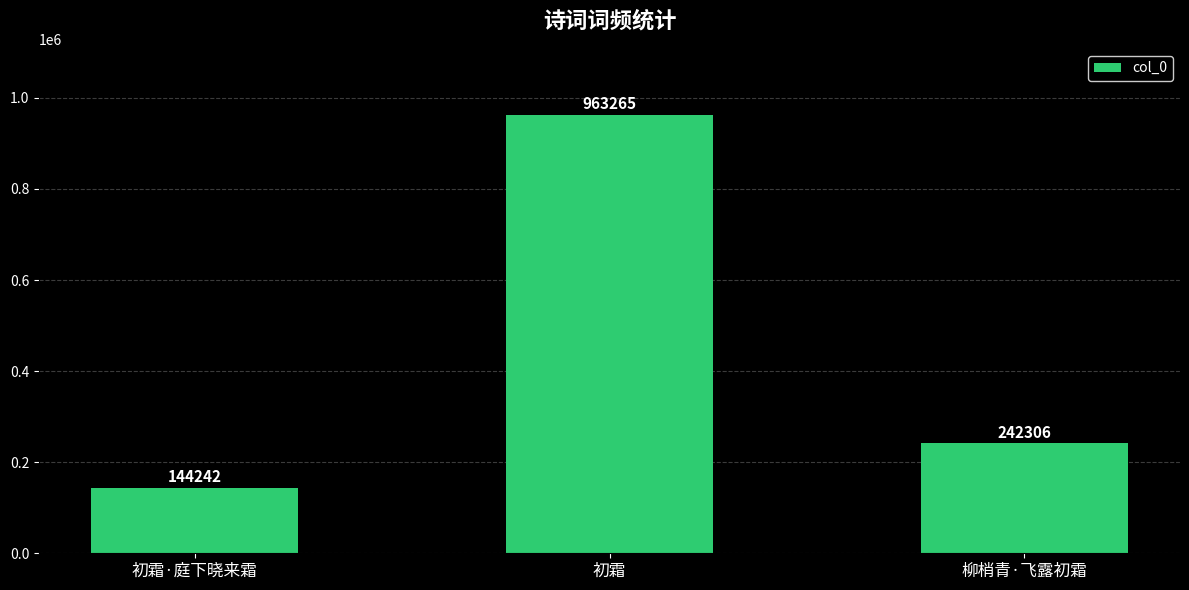

What position from the right is 初霜?

2